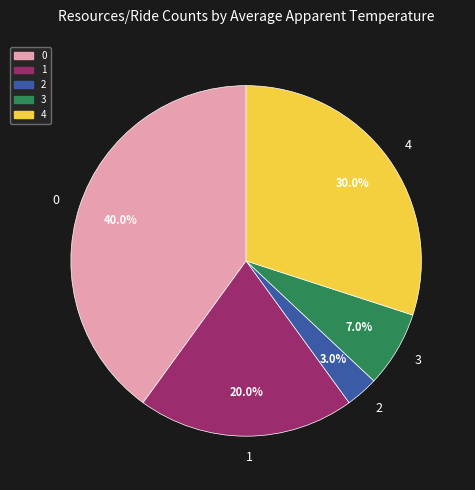

To the nearest percent, what percentage of the pie is 4?

30%